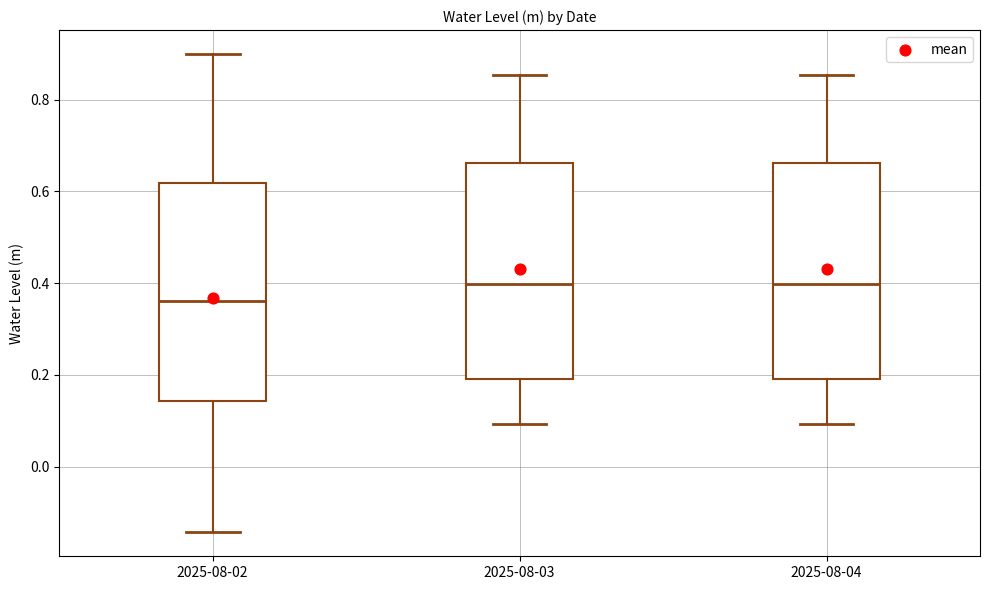

Which box has the lowest median line?

2025-08-02